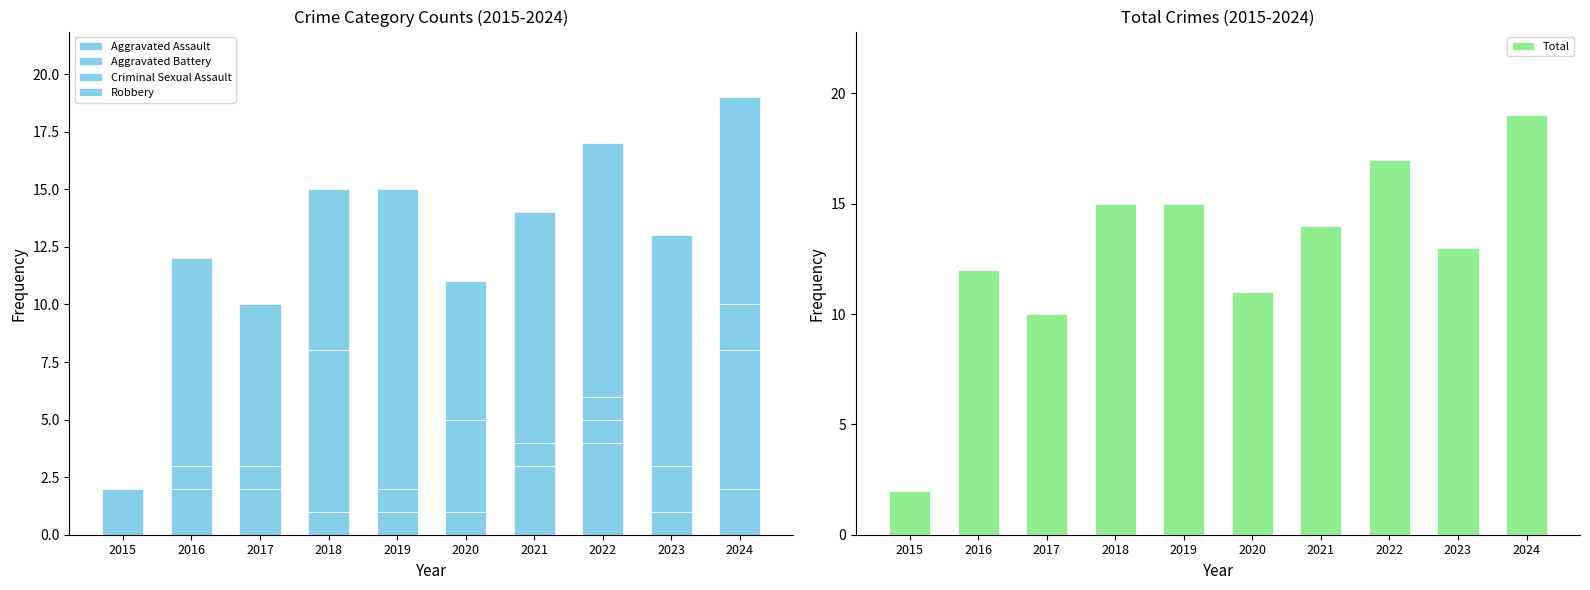

What is the value of the Robbery bar at the 8th from the left?

11